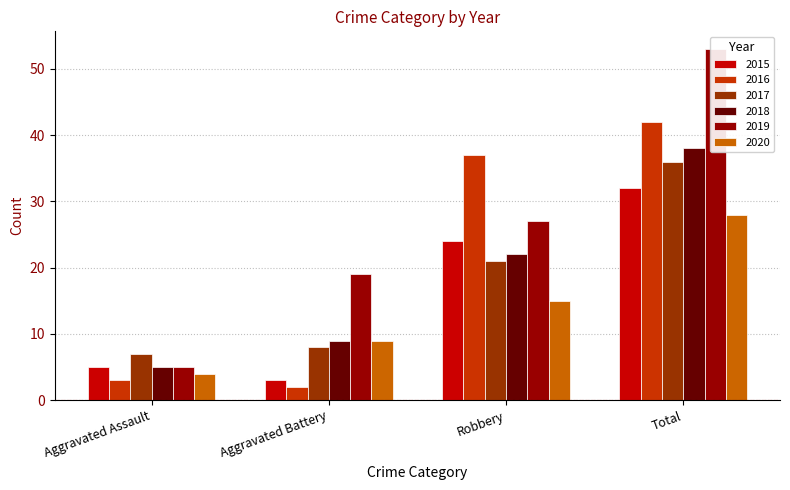

True or false: 2018 has a value of 5 at Aggravated Assault.

True